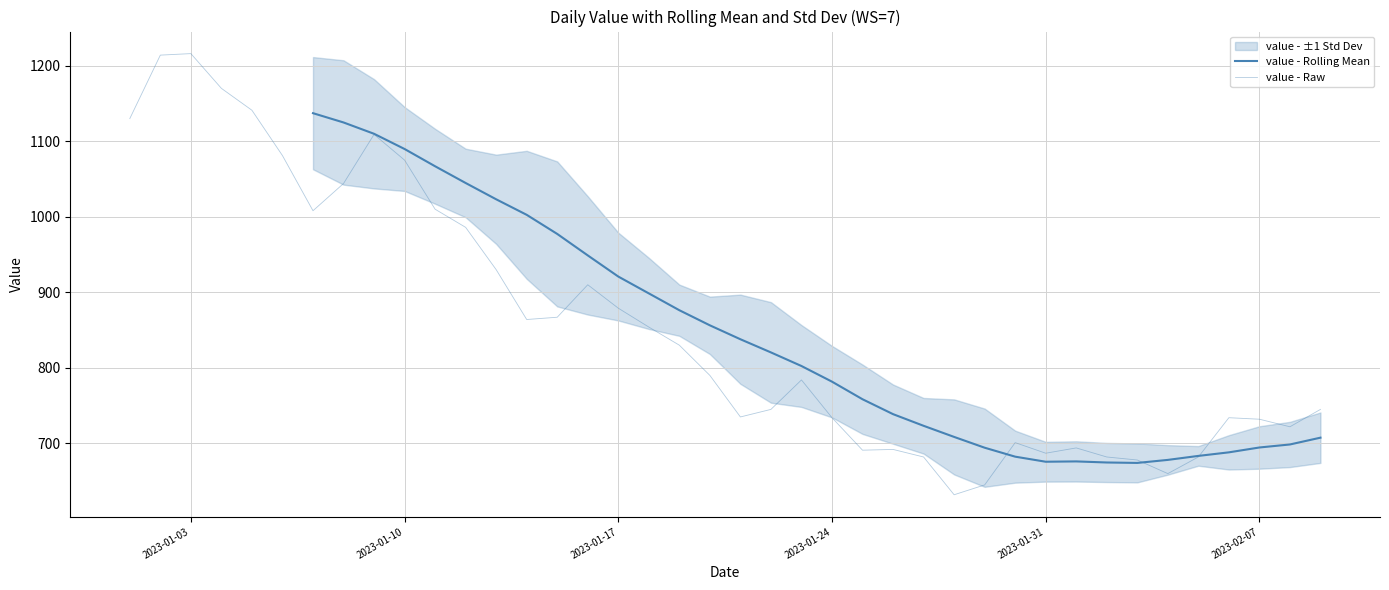

What is the difference between the maximum and second lowest values in the value - Raw series?

571.0